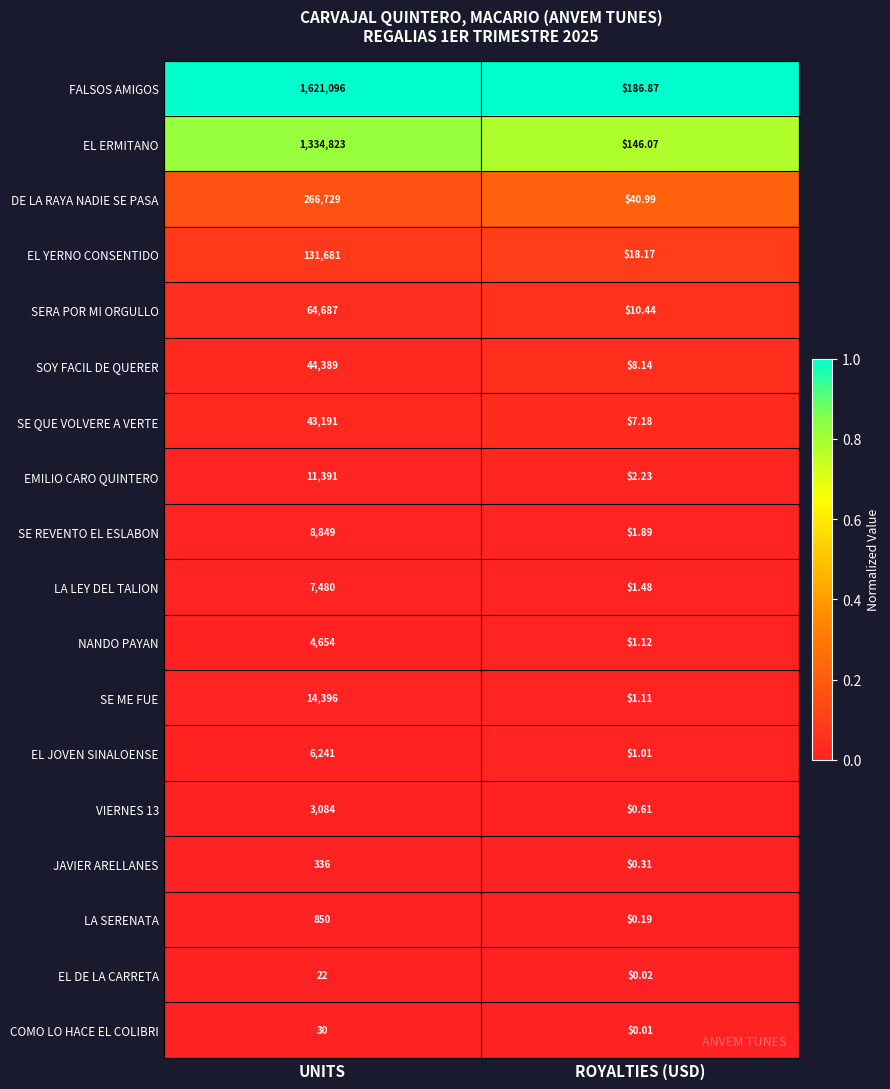

Which category has the highest value across all series?

UNITS